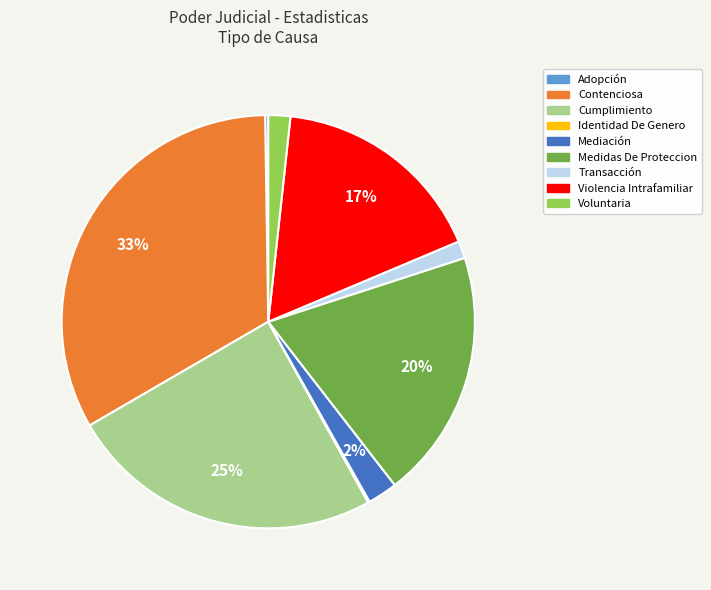

To the nearest percent, what is the difference between the largest and smallest slice percentages?

33%